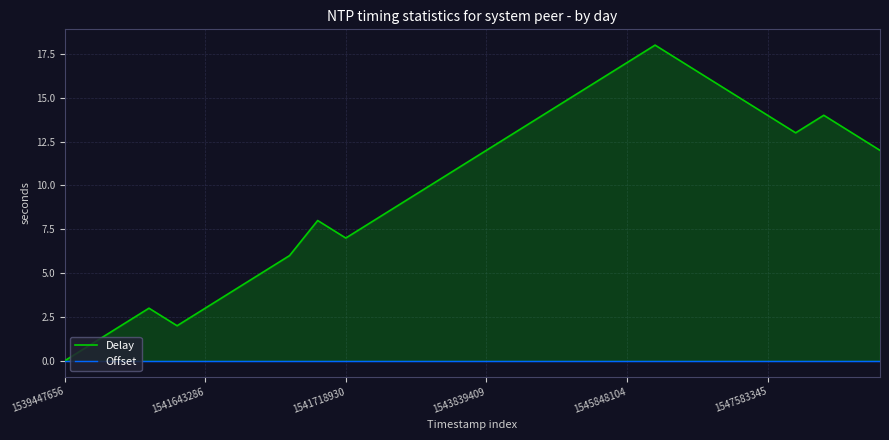

What is the label of the 12th point from the left?

11